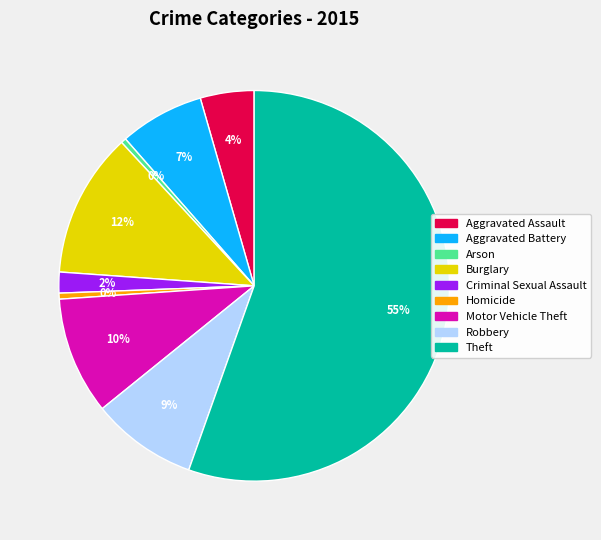

Do Burglary and Aggravated Battery together represent more than half of the pie?

No